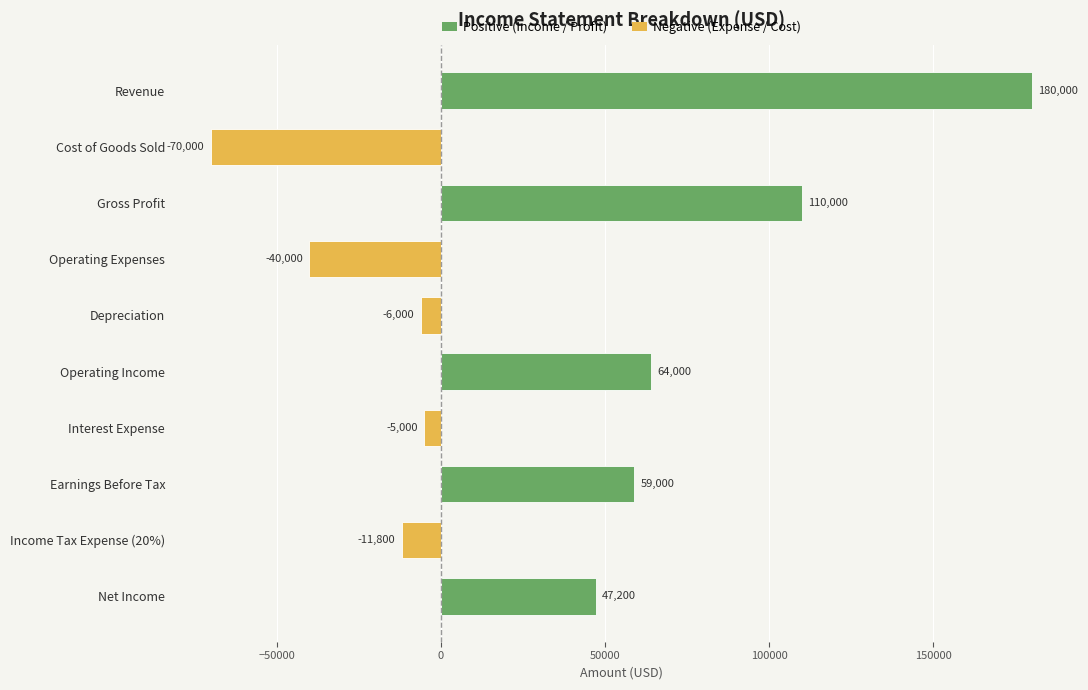

Which has a higher value, Depreciation or Operating Income?

Operating Income